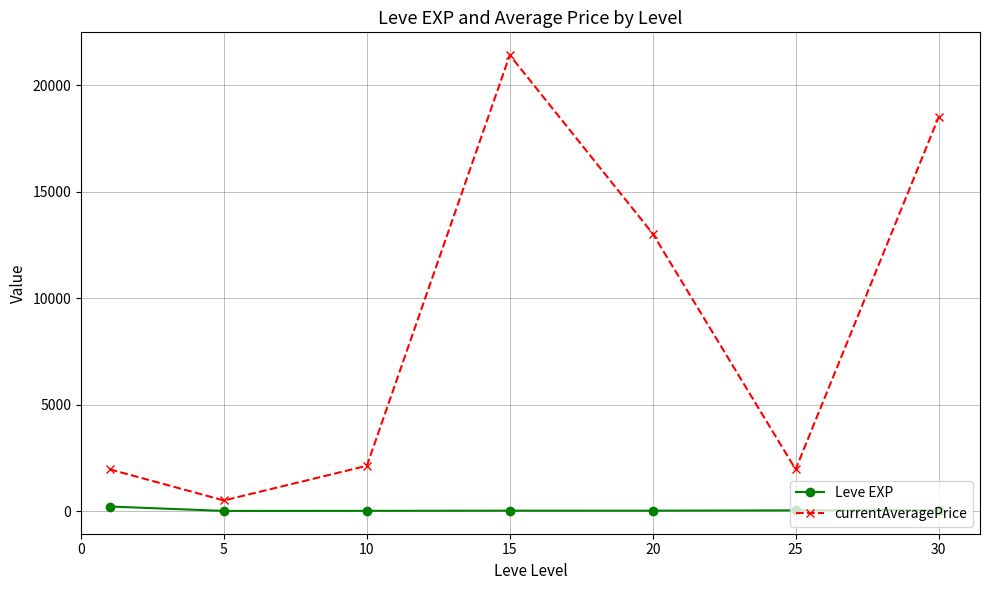

How many values in the currentAveragePrice series exceed 2124?

4